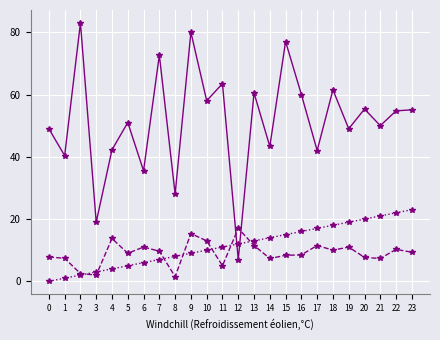

At which category is the sum across all series the highest?

9